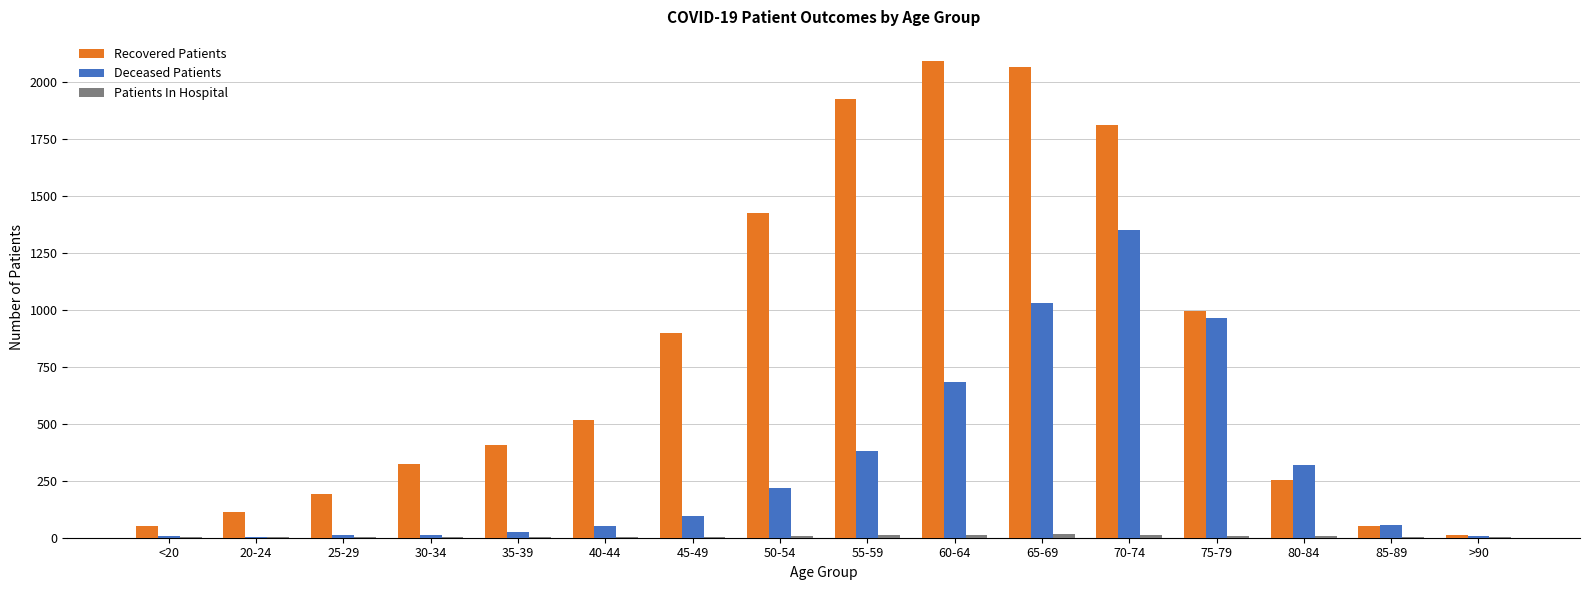

What is the sum of the Recovered Patients values at 30-34 and 20-24?

437